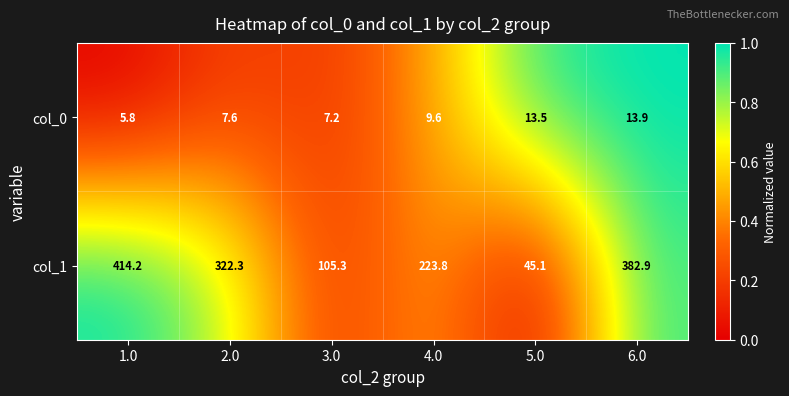

What is the spread (max minus min) of values at 5.0?

31.6